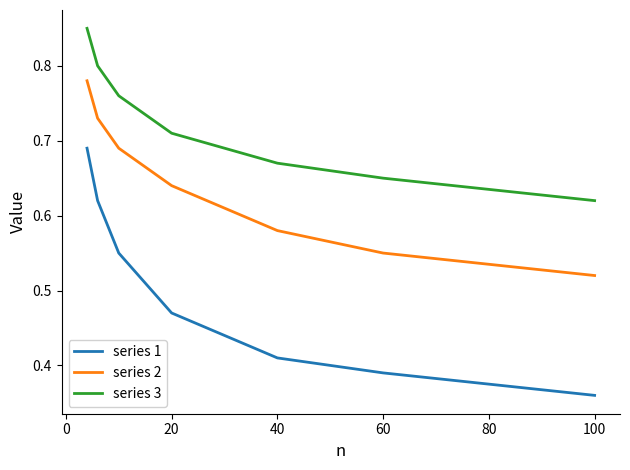

How many lines are shown in the chart?

3